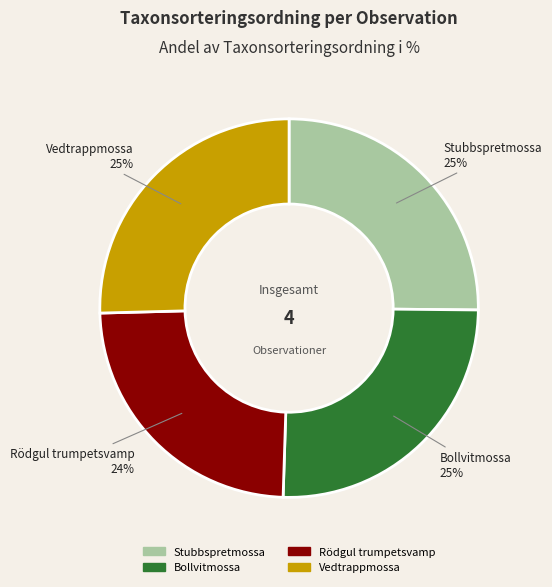

To the nearest percent, what is the difference between the largest and smallest slice percentages?

1%